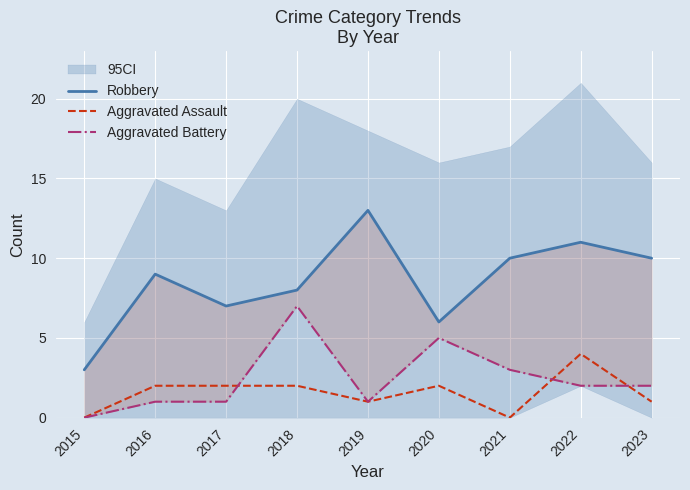

Which category has the highest value in the Aggravated Assault series?

2022